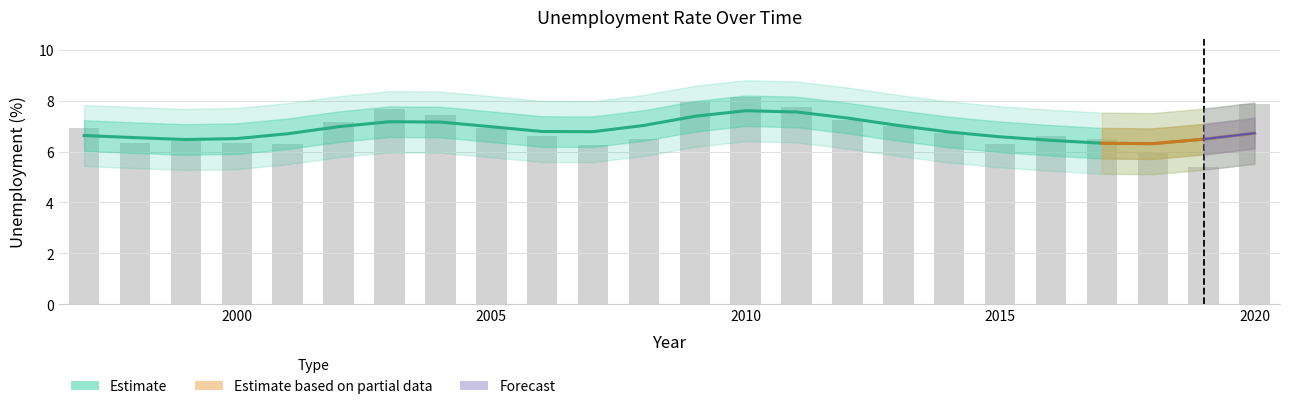

Are the bars grouped side by side (vs. stacked)?

No